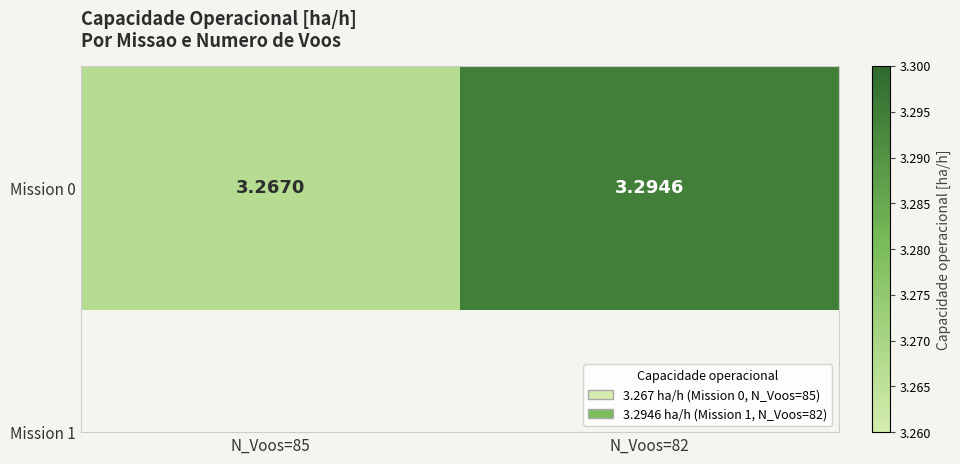

Rank the categories by value from lowest to highest.

N_Voos=85, N_Voos=82